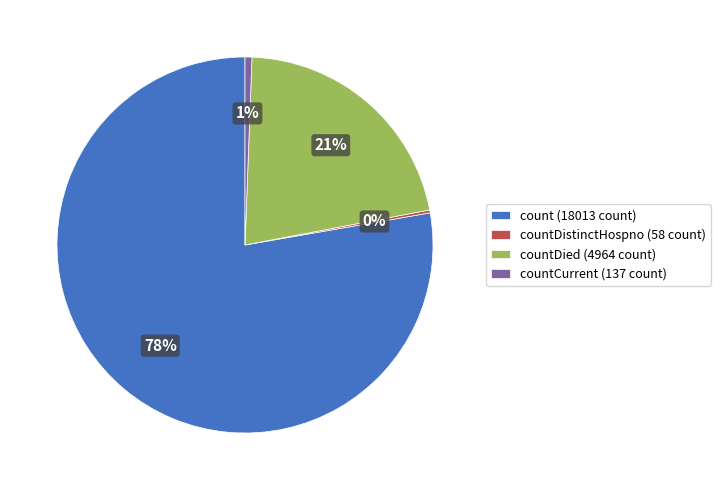

Does any single category account for the majority?

Yes